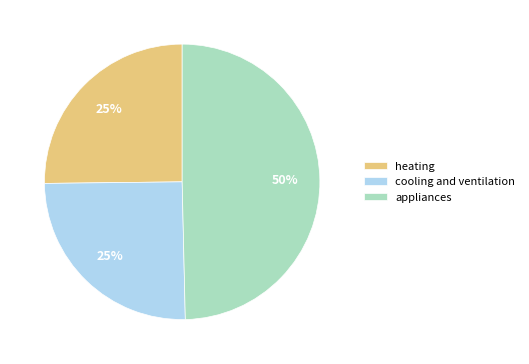

What is the largest slice in the pie chart?

appliances